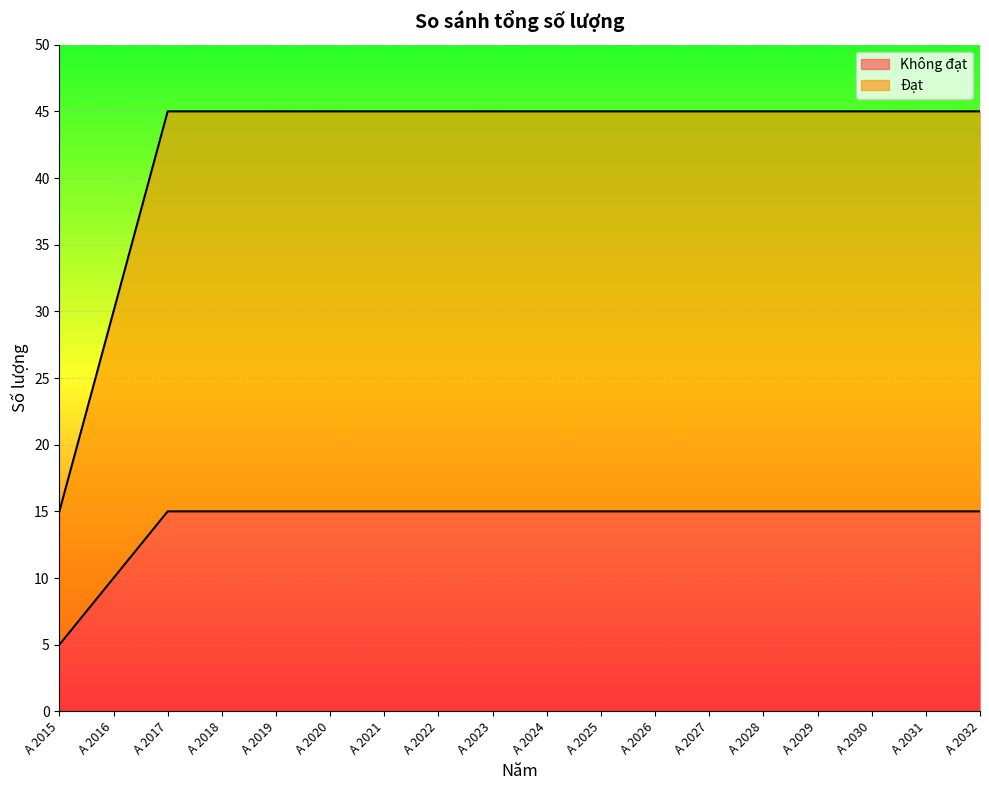

True or false: Không đạt and Đạt intersect in this chart.

False